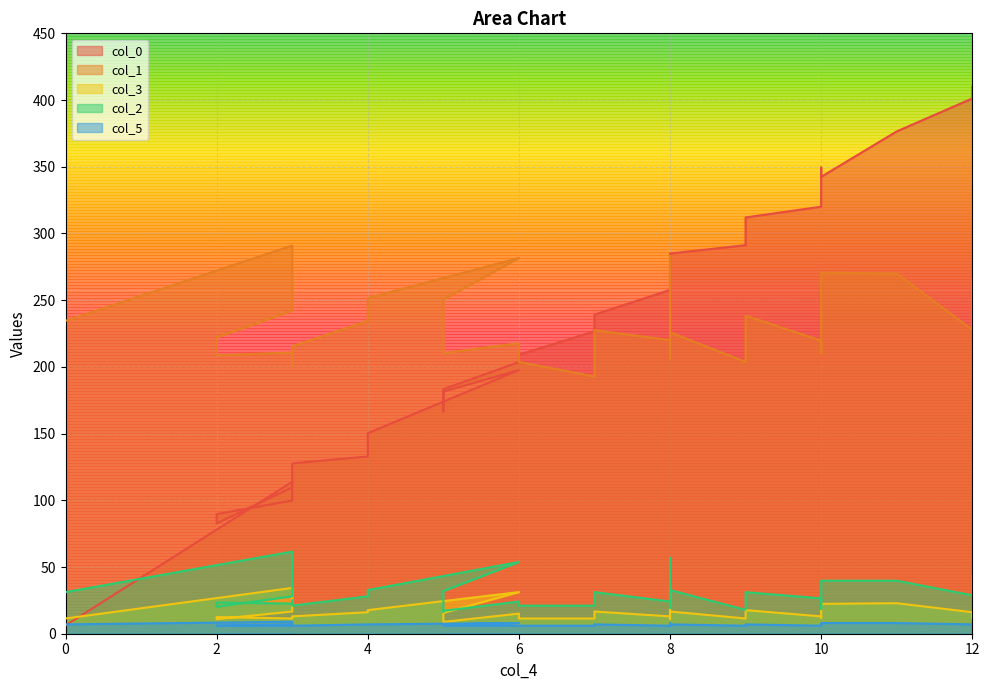

How many series are shown in this chart?

5